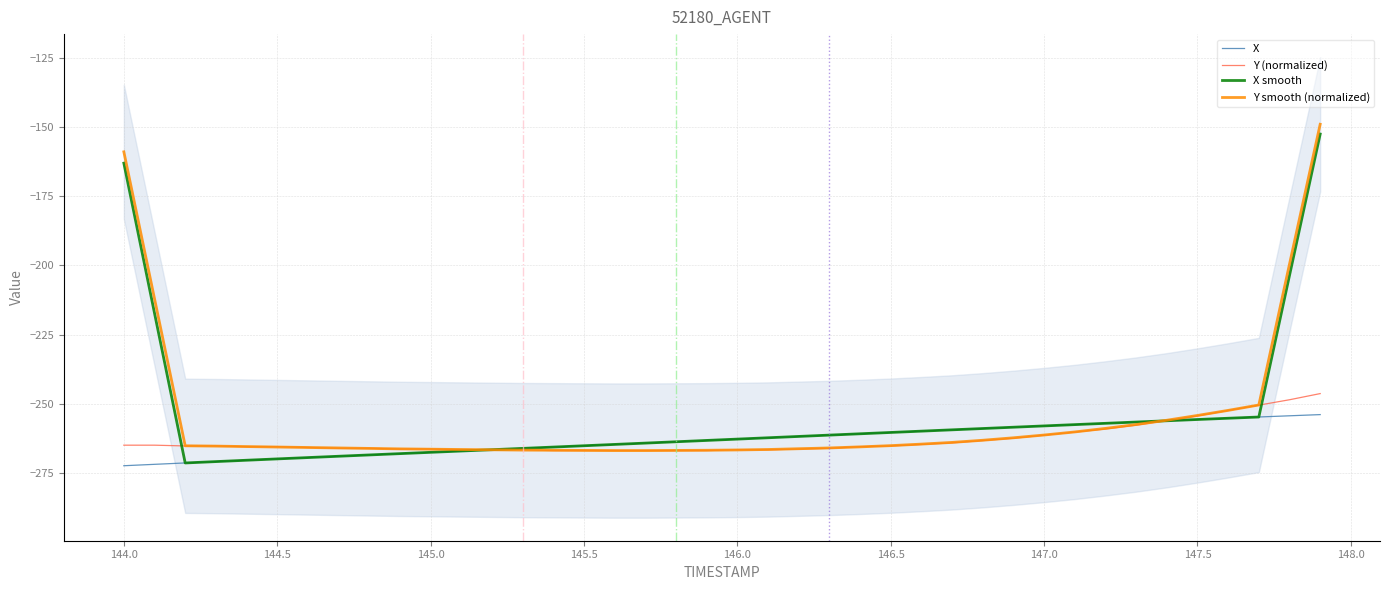

Is it true that X smooth equals -269.9 at 144.5?

True